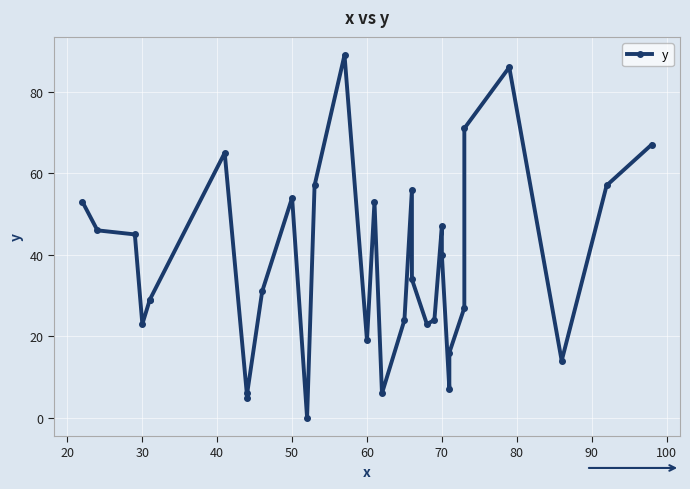

How many values are above zero?

31